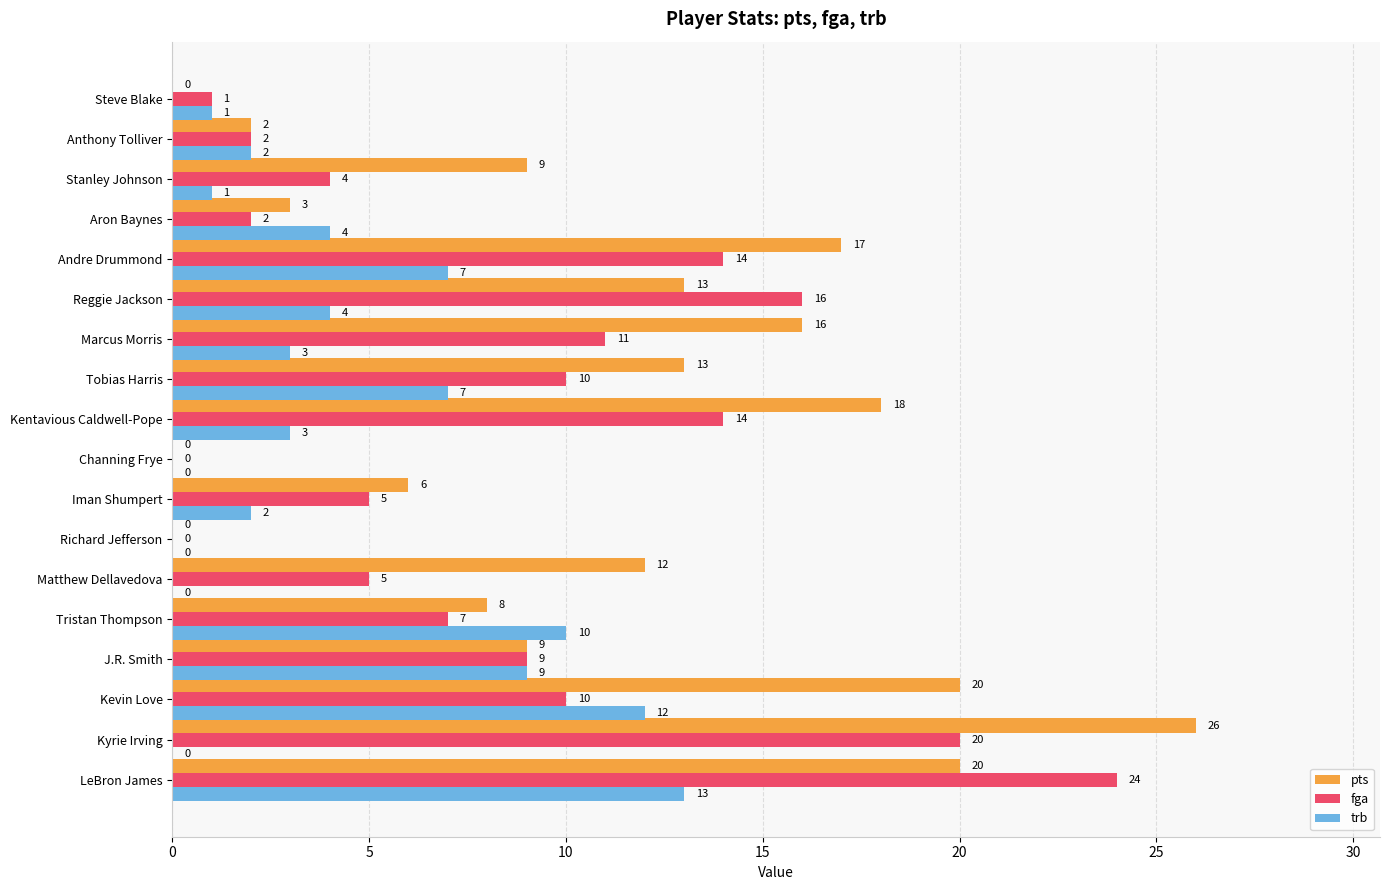

Is it true that fga equals 20 at Kyrie Irving?

True